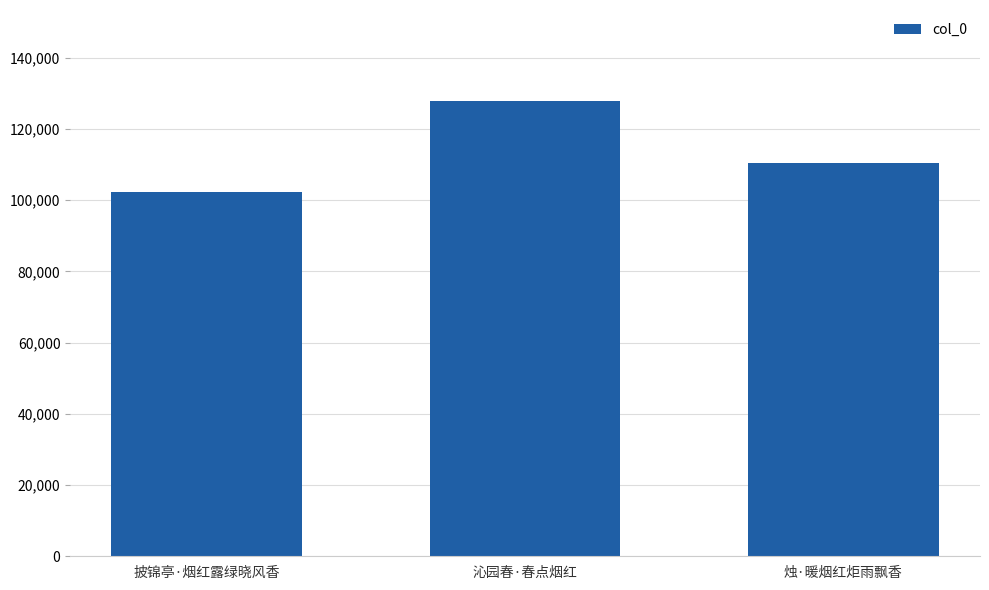

The value at 沁园春·春点烟红 is 33672. True or false?

False